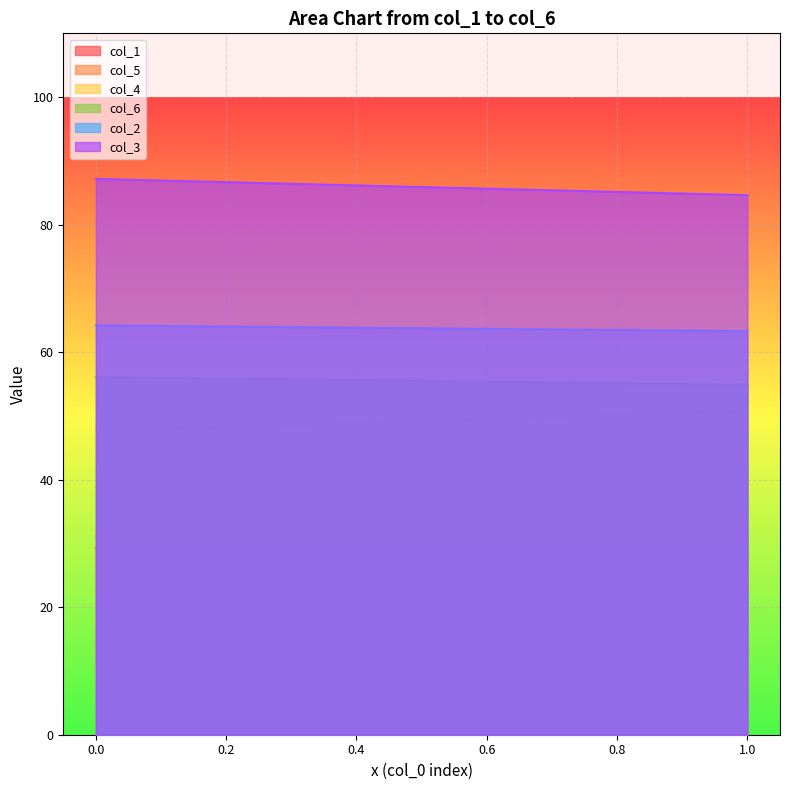

What is the difference between the col_1 values at 0 and 1?

1.5